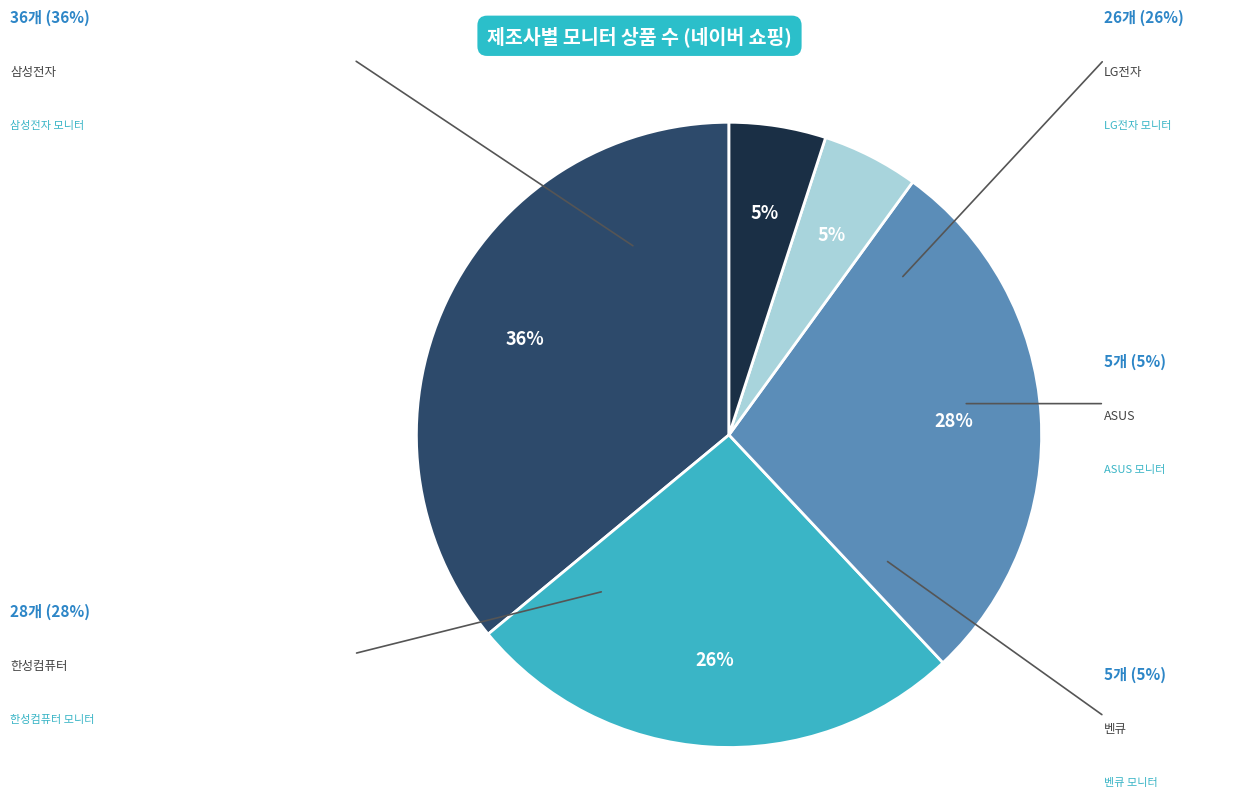

Which category has the smallest portion of the pie?

ASUS